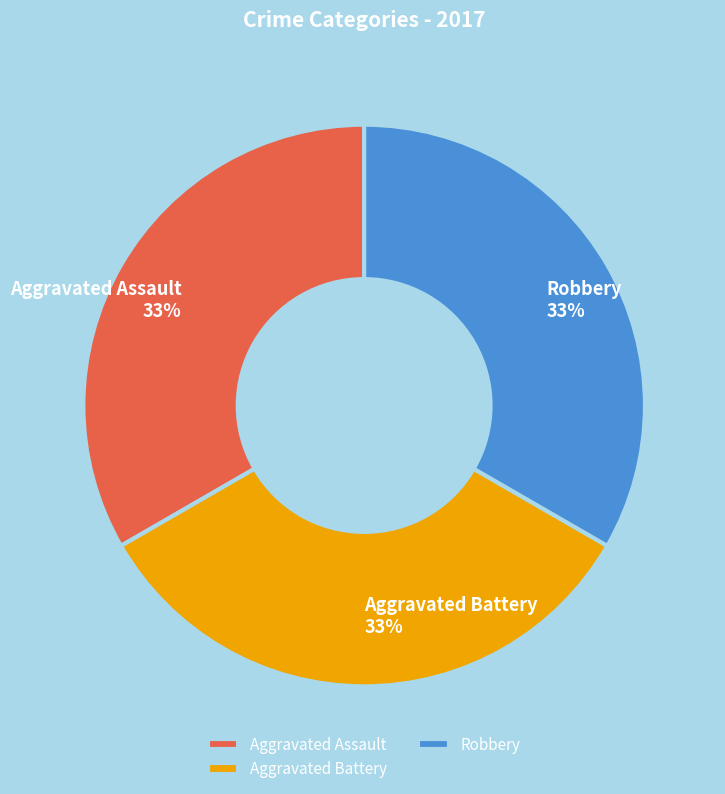

To the nearest percent, what is the average slice percentage?

33%